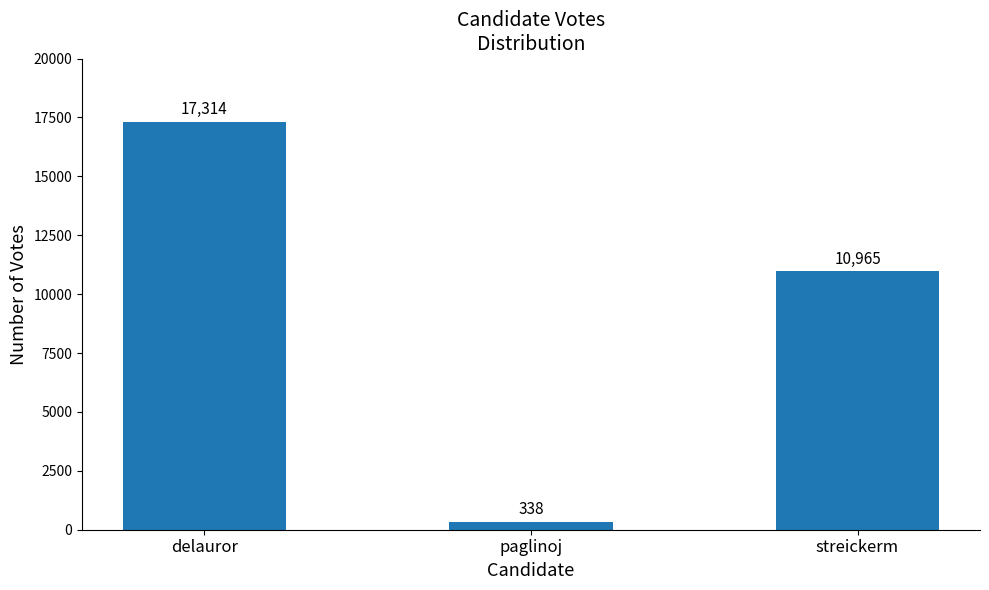

What is the difference between the values at paglinoj and streickerm?

10627